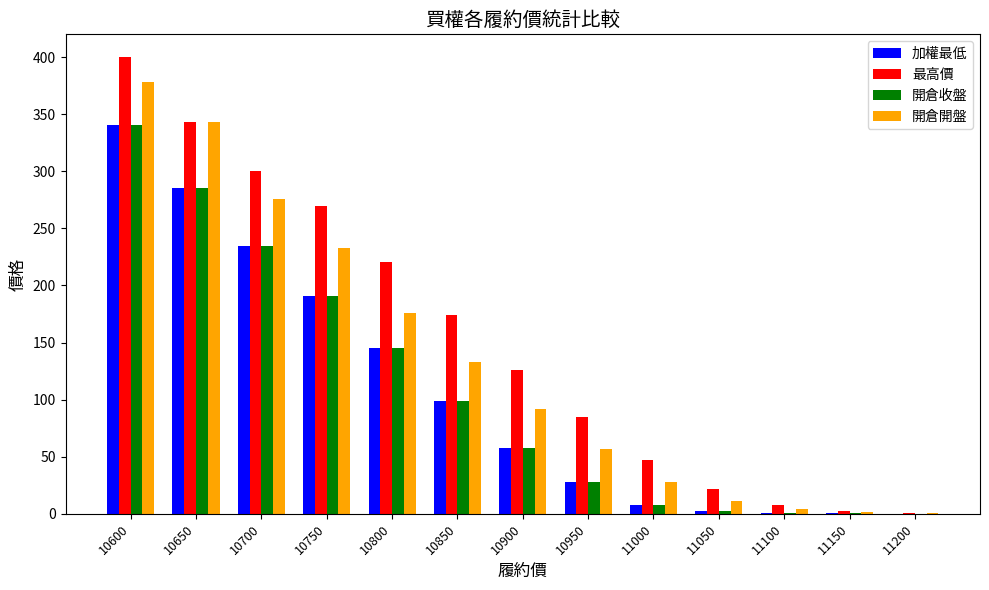

Is the value of 最高價 at 11100 greater than the value of 加權最低 at 10800?

No